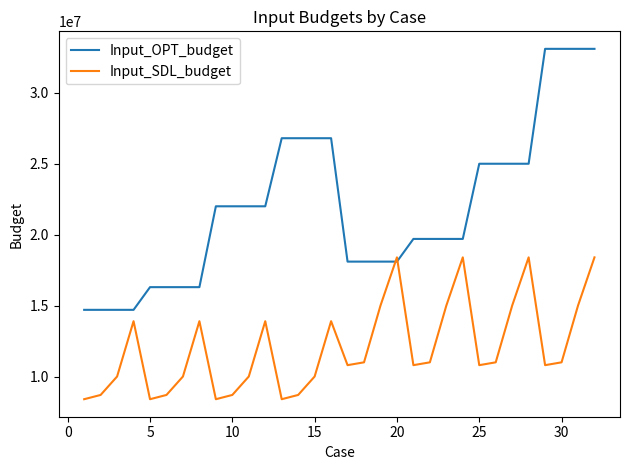

True or false: Input_SDL_budget has more than 2 interior local peaks.

True